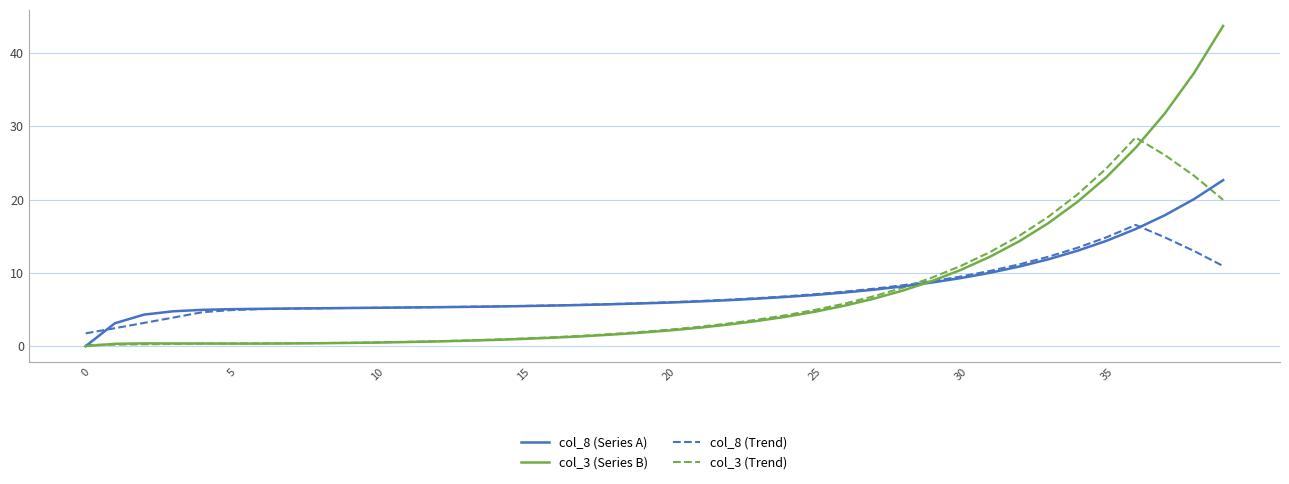

What is the highest value of the col_8 (Trend) series?

16.5